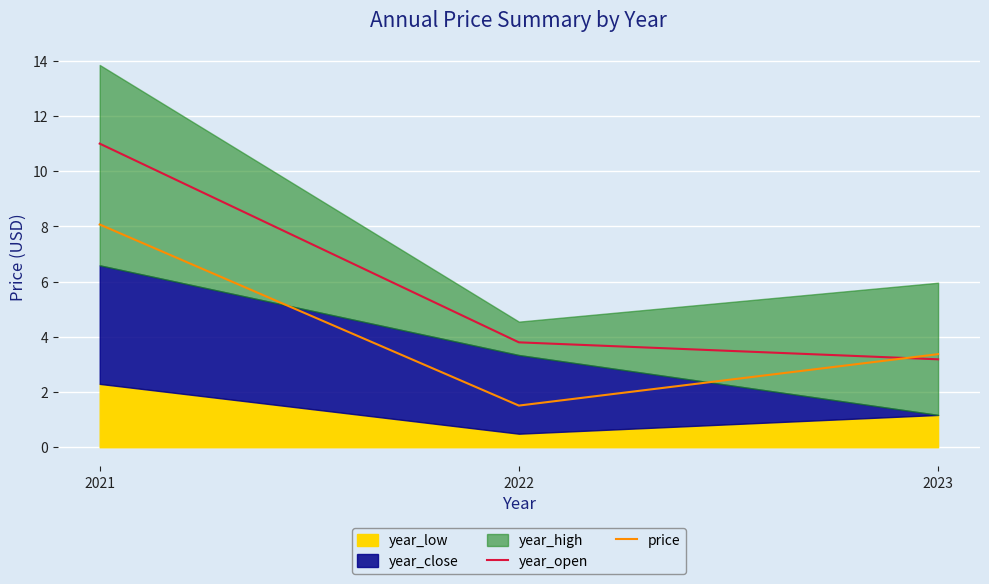

List the labels in order of price value, smallest first.

2022, 2023, 2021